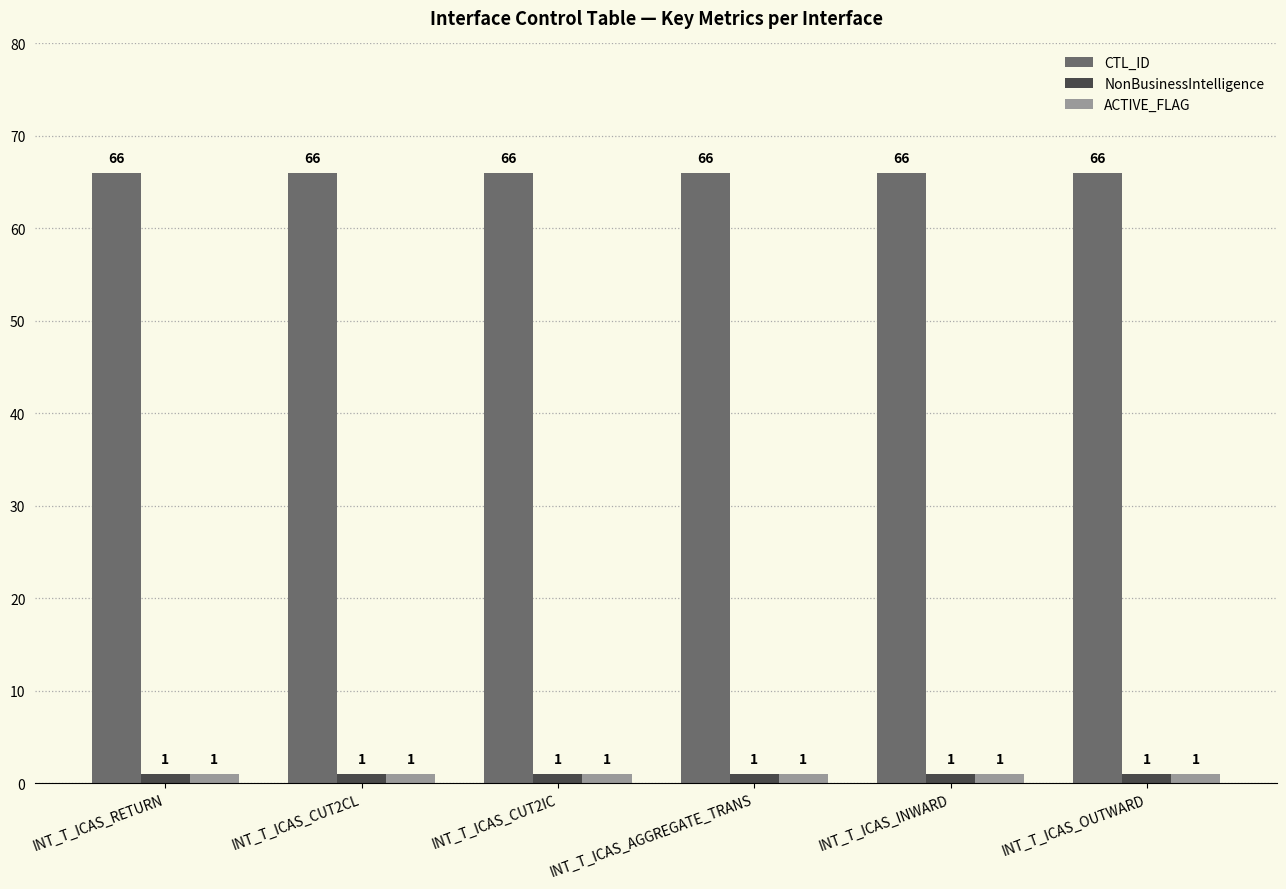

Is the value of CTL_ID at INT_T_ICAS_CUT2CL greater than the value of NonBusinessIntelligence at INT_T_ICAS_CUT2CL?

Yes